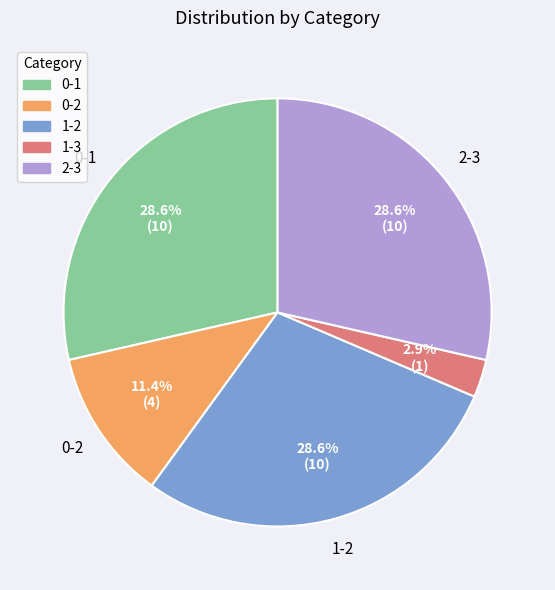

How many slices are in this pie chart?

5